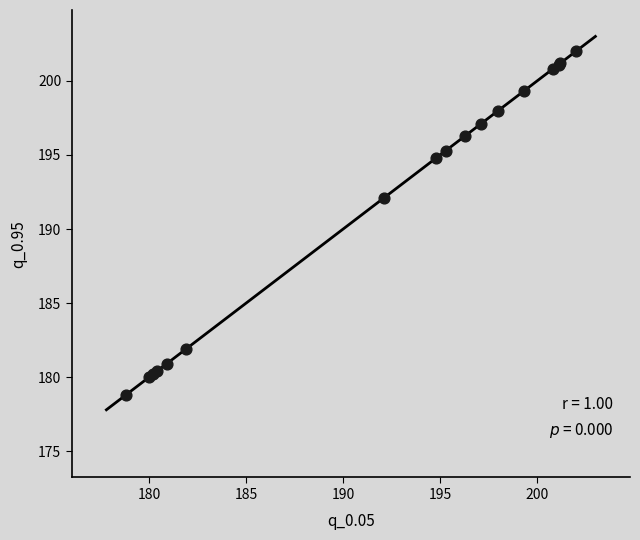

What Y value in the scatter plot is closest to 190?

192.1